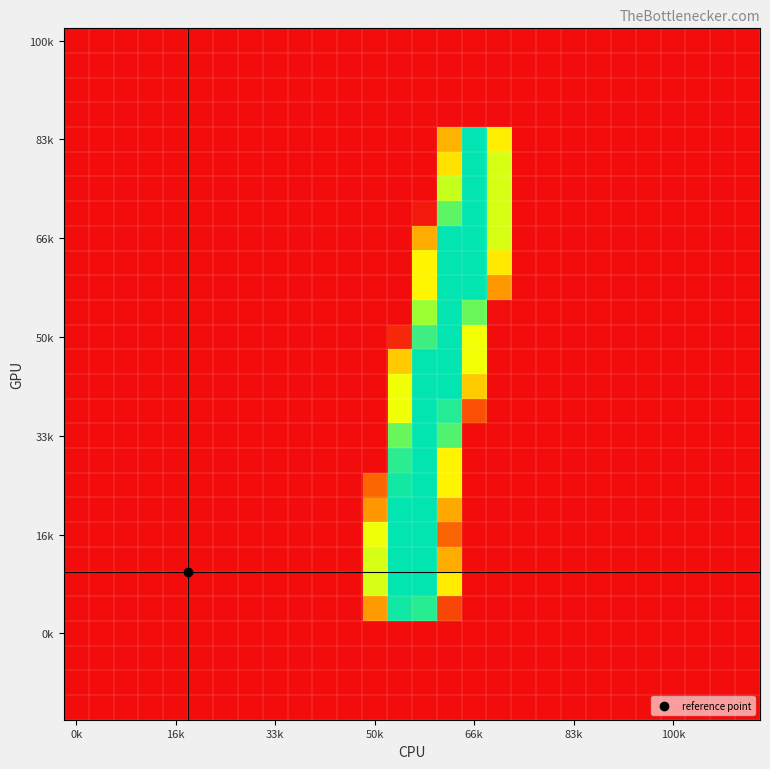

At which category does the chart reach its minimum across all series?

0k